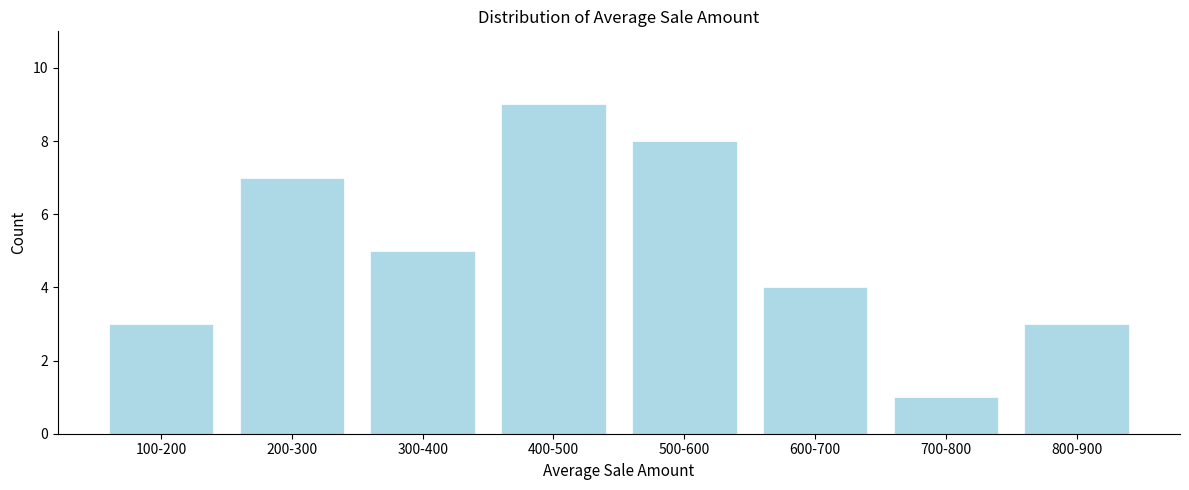

Reading right to left, what are all the values shown in this chart?

800-900=3	700-800=1	600-700=4	500-600=8	400-500=9	300-400=5	200-300=7	100-200=3